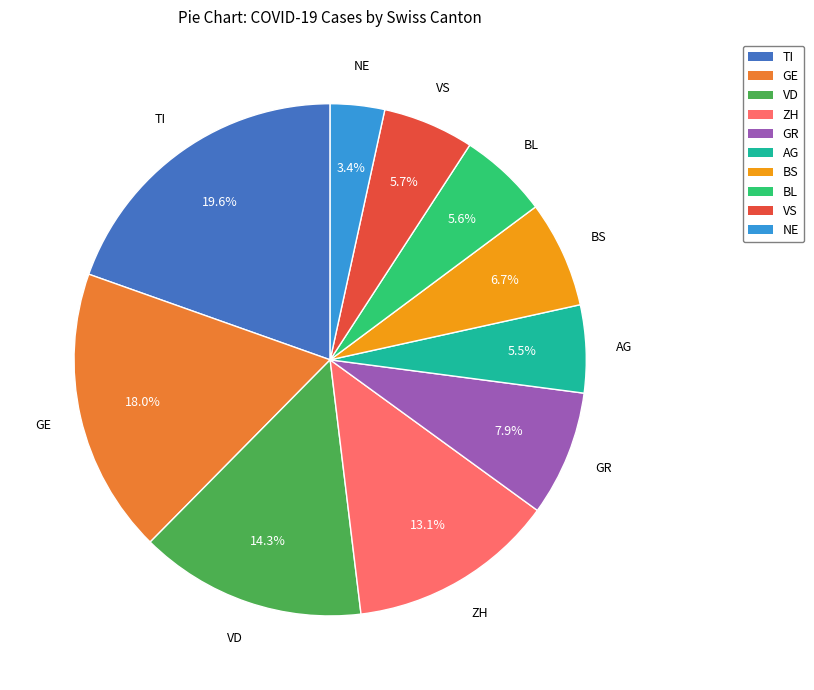

True or false: ZH accounts for 13% of the total.

True